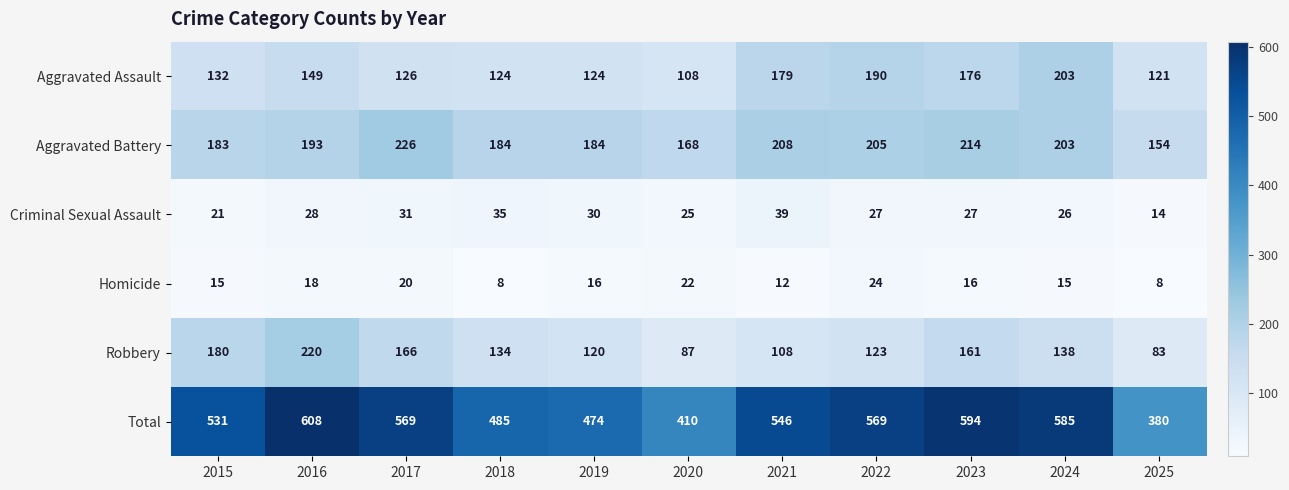

What is the difference between the second highest and second lowest values in the Robbery series?

93